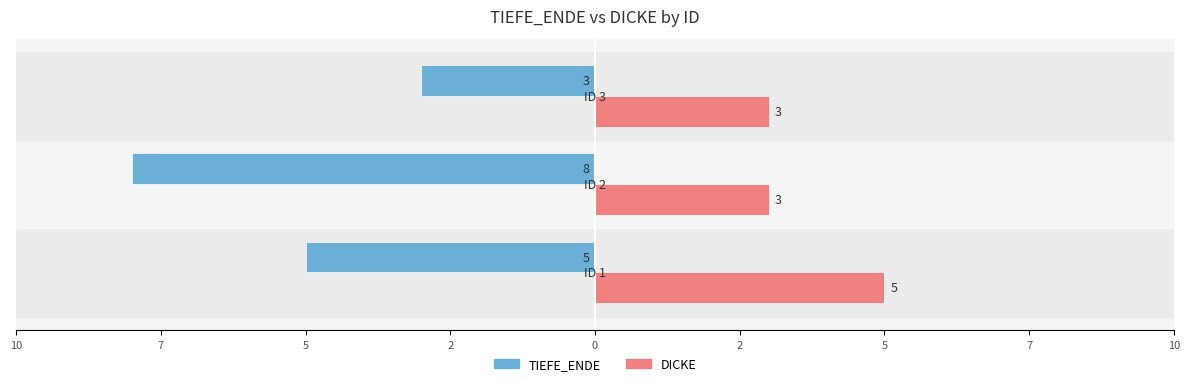

What are all the series names shown in the legend?

TIEFE_ENDE, DICKE